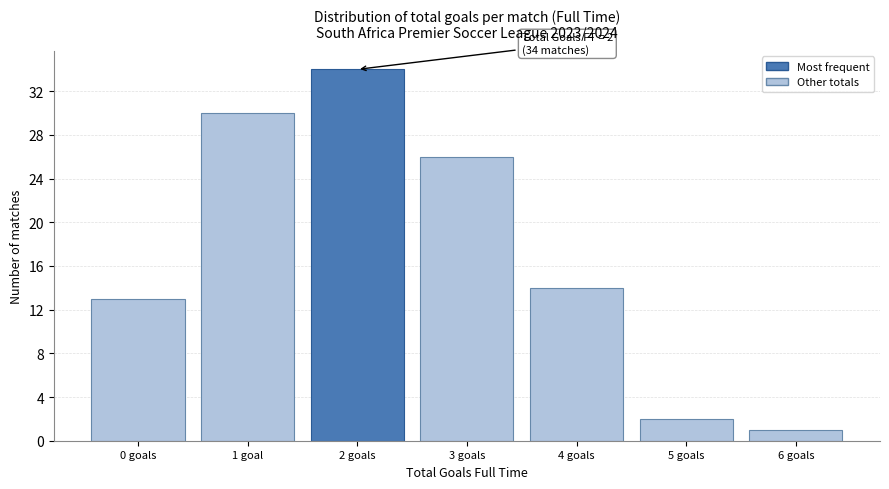

Reading left to right, extract all data points from this chart.

0 goals=13	1 goal=30	2 goals=34	3 goals=26	4 goals=14	5 goals=2	6 goals=1